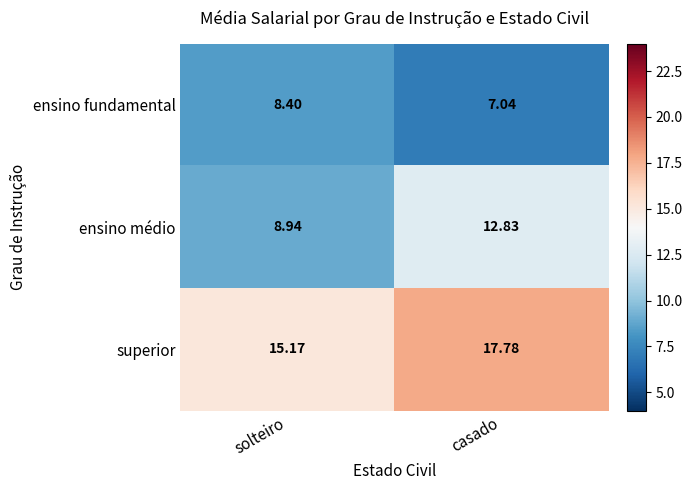

Rank the categories by superior value from highest to lowest.

casado, solteiro